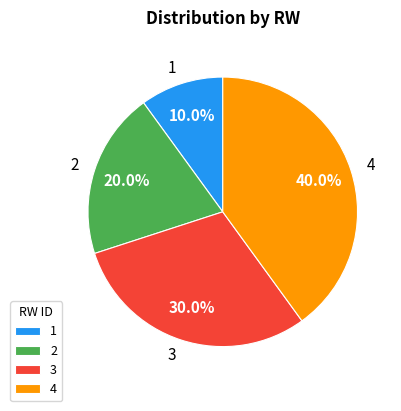

Which has a higher value, 1 or 4?

4